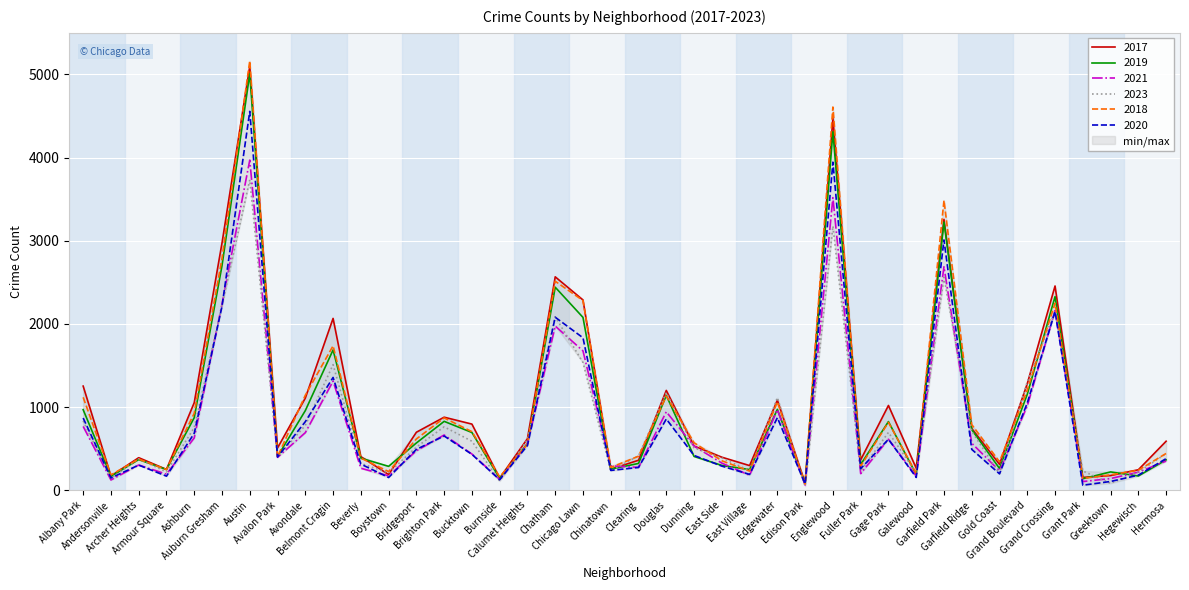

Rank the series at Bridgeport from lowest to highest value.

2021, 2020, 2023, 2019, 2018, 2017